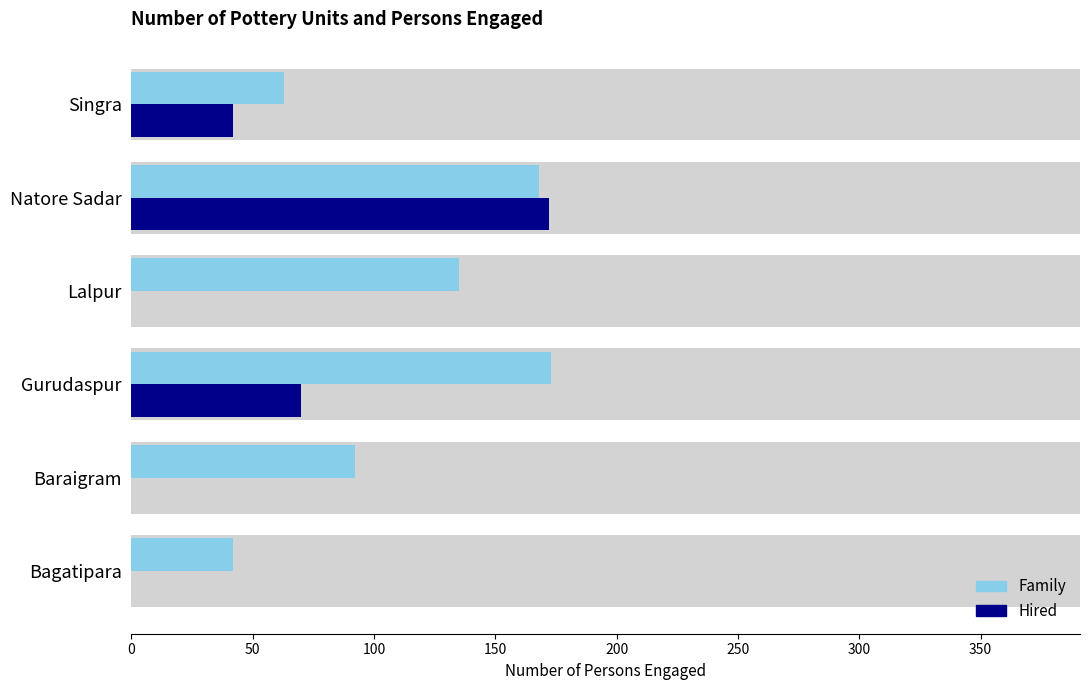

True or false: Hired has a value of 0 at Bagatipara.

True